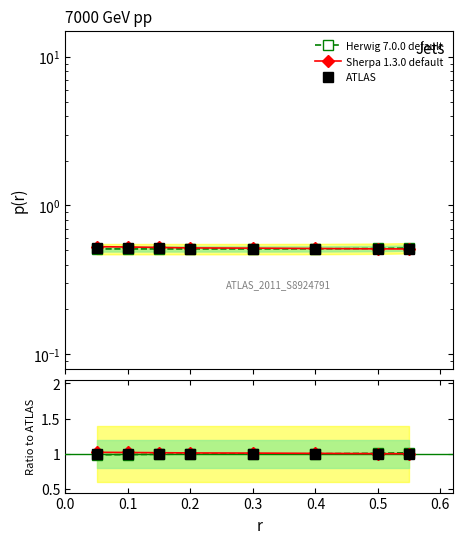

How many times do ATLAS and Herwig 7.0.0 default cross each other?

1